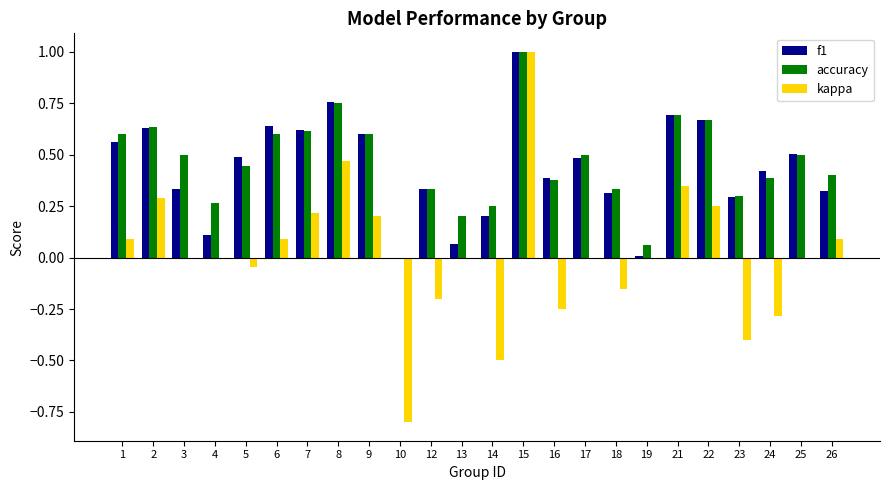

True or false: kappa has a value of -0.3 at 12.

False